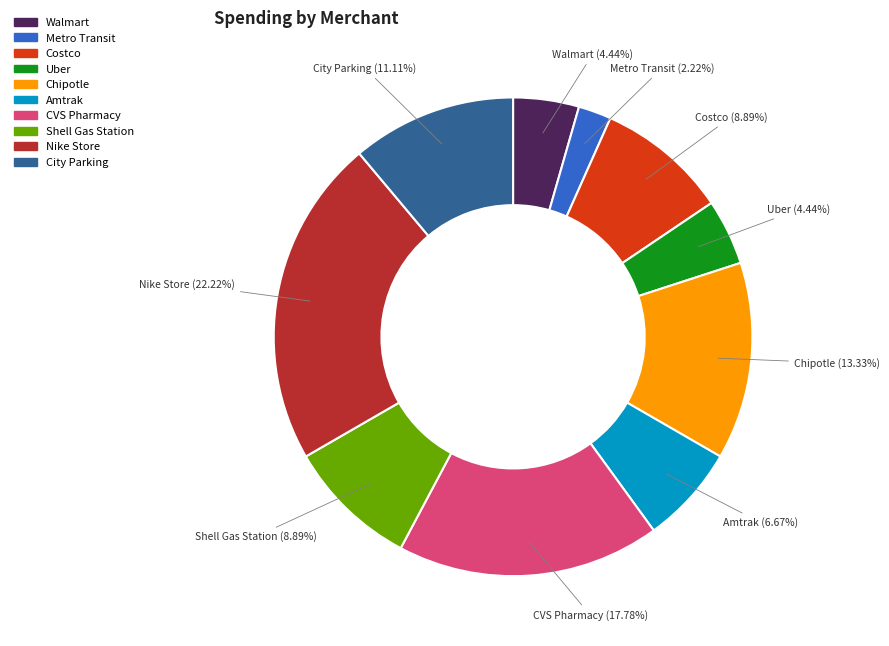

What is the total percentage of Uber and Walmart?

8.9%